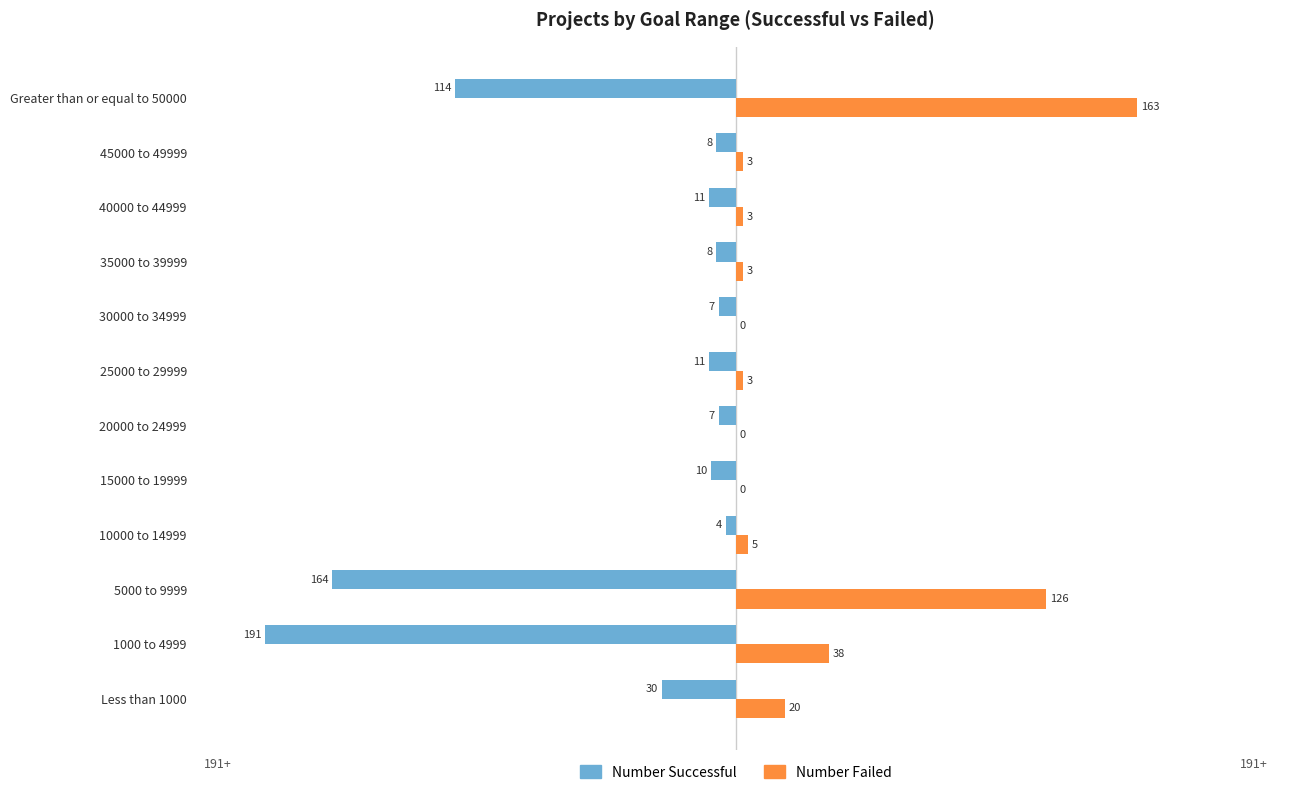

What value does the Number Successful series have at 10000 to 14999, to the nearest 5?

-5